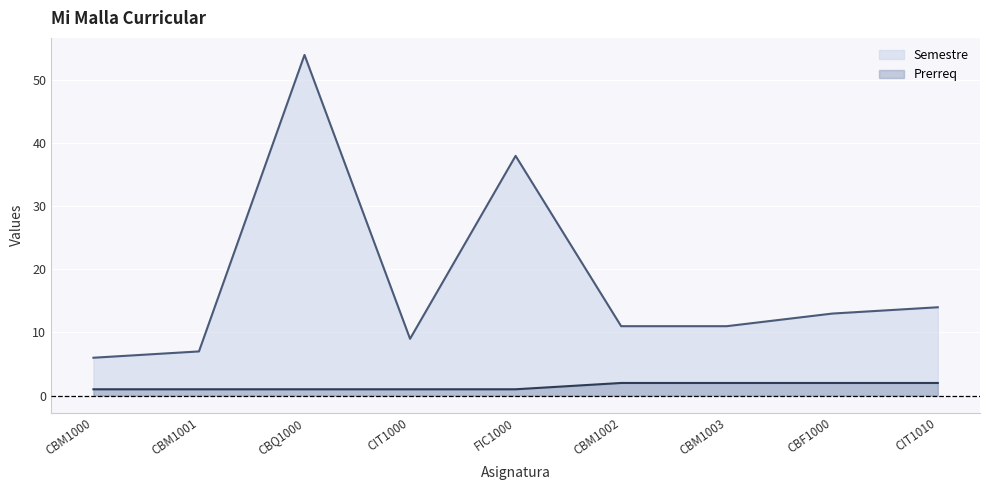

True or false: Prerreq and Semestre intersect in this chart.

False